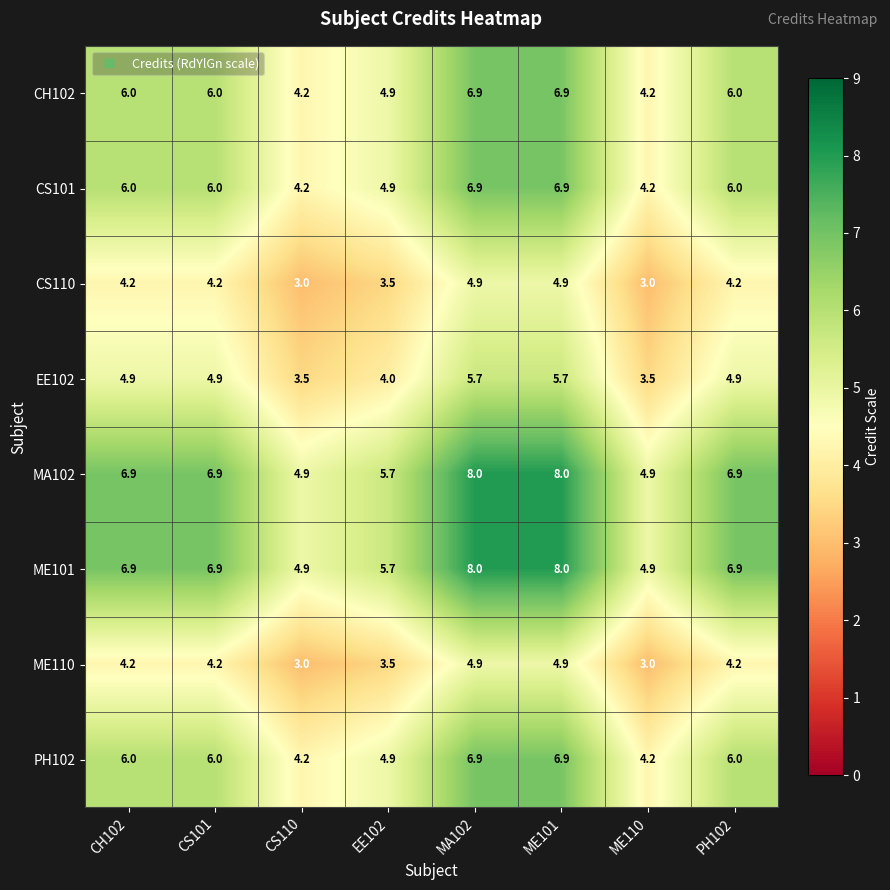

How many categories are shown in the chart?

8